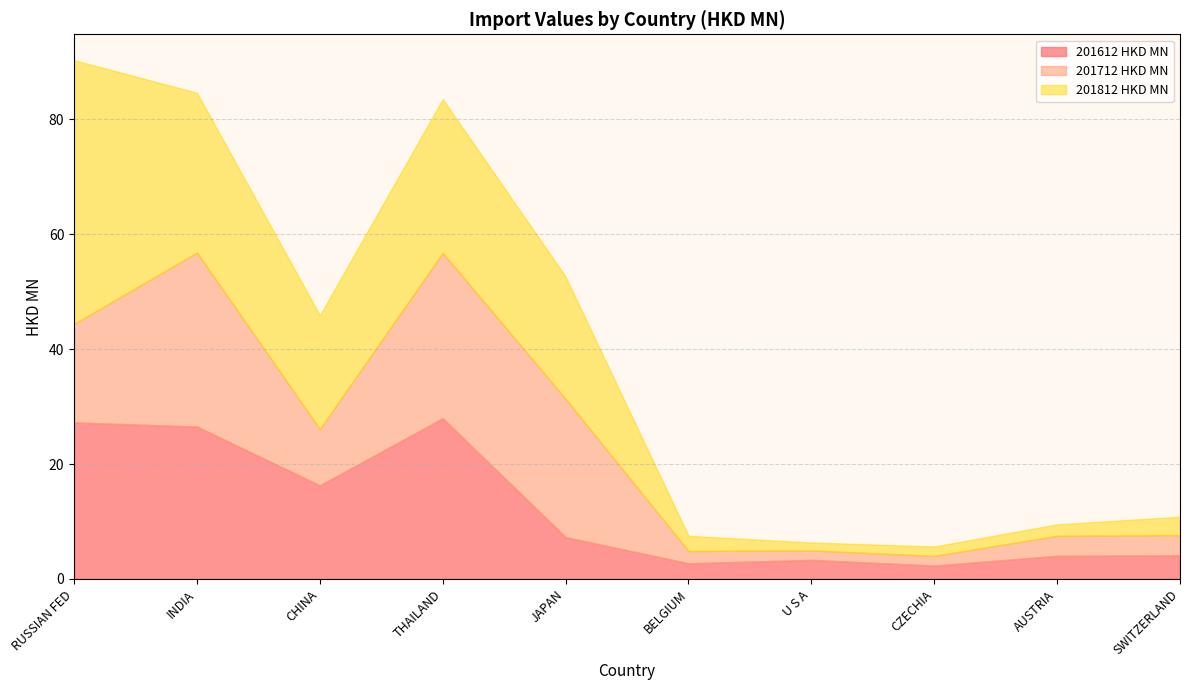

At which label does 201812 HKD MN first exceed 19?

RUSSIAN FED